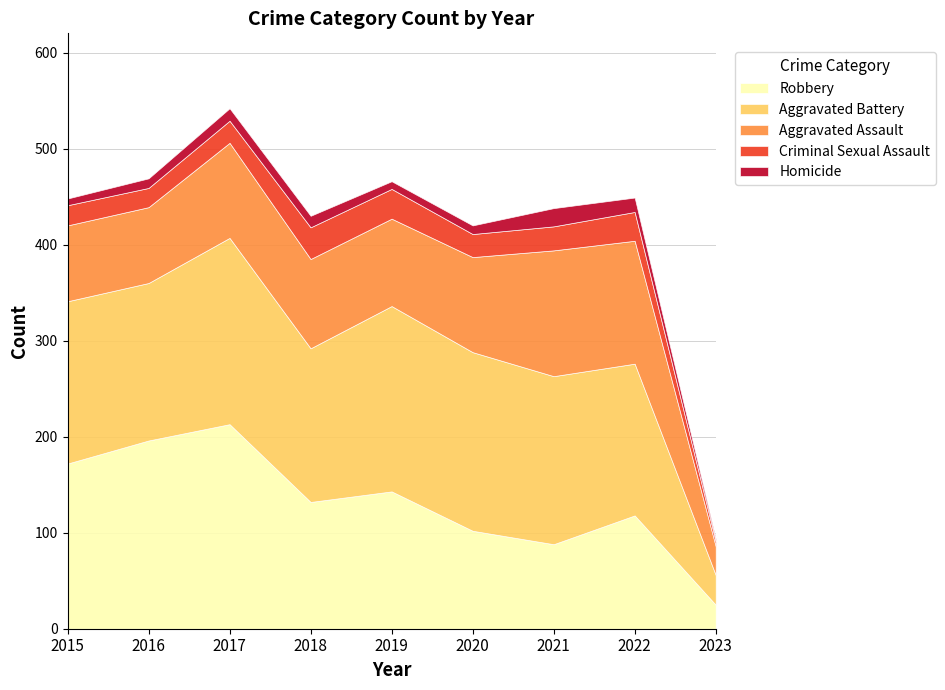

Which category has the lowest value across all series?

2023